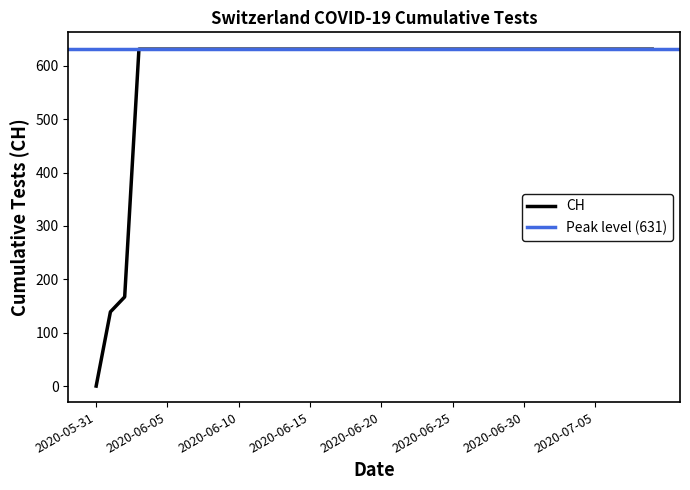

How many data points are less than 631?

3